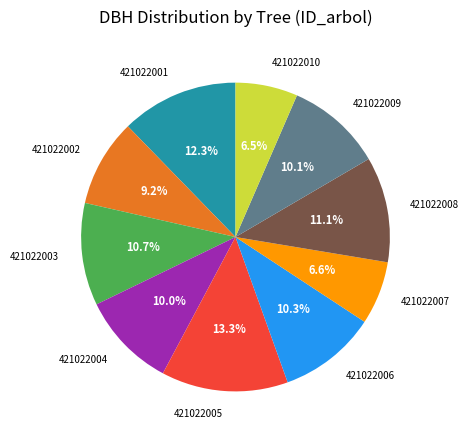

Which category has the biggest portion of the pie?

421022005